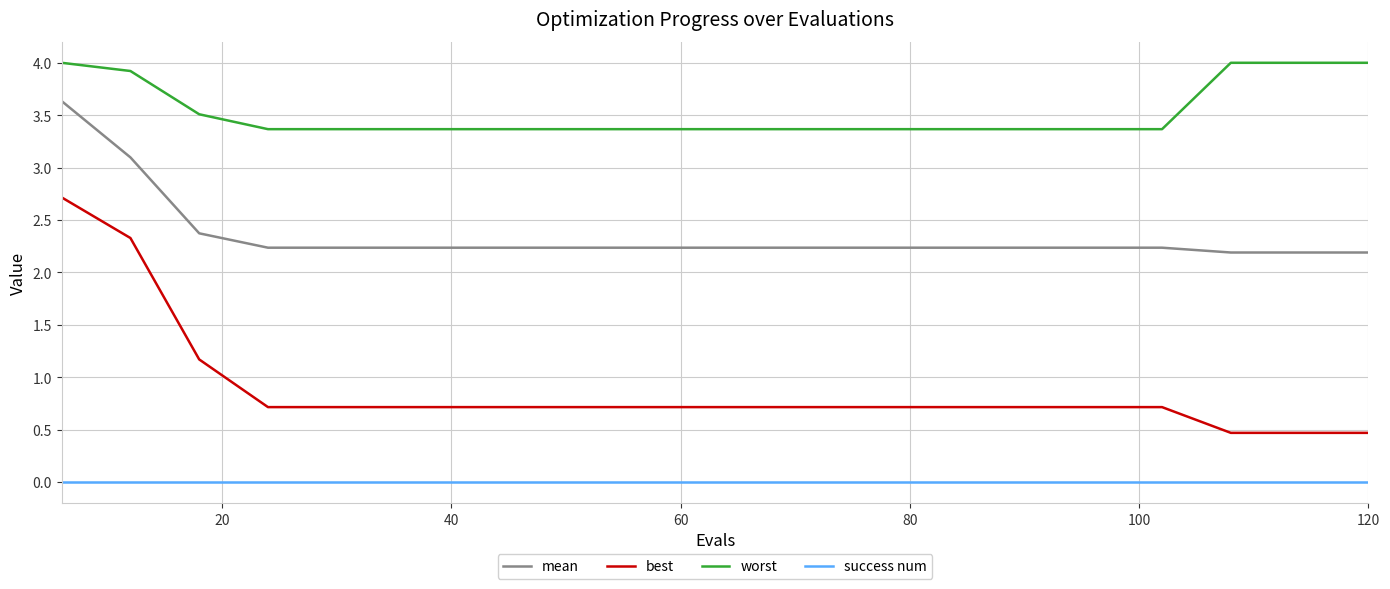

What is the highest value of the mean series?

3.6